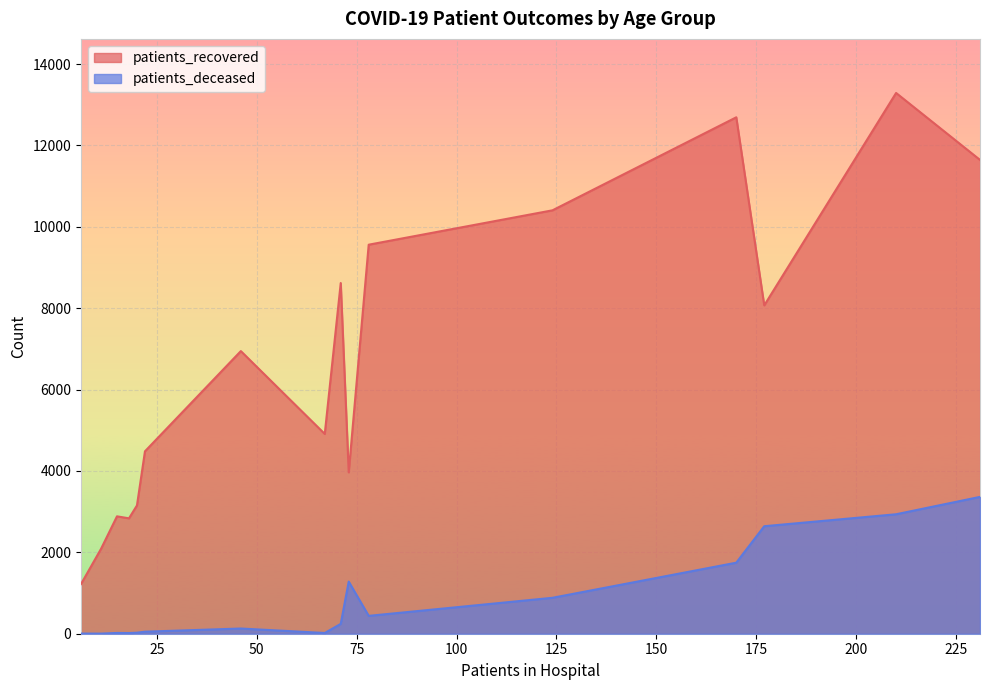

What is the difference between the maximum and minimum values in the patients_recovered series?

12069